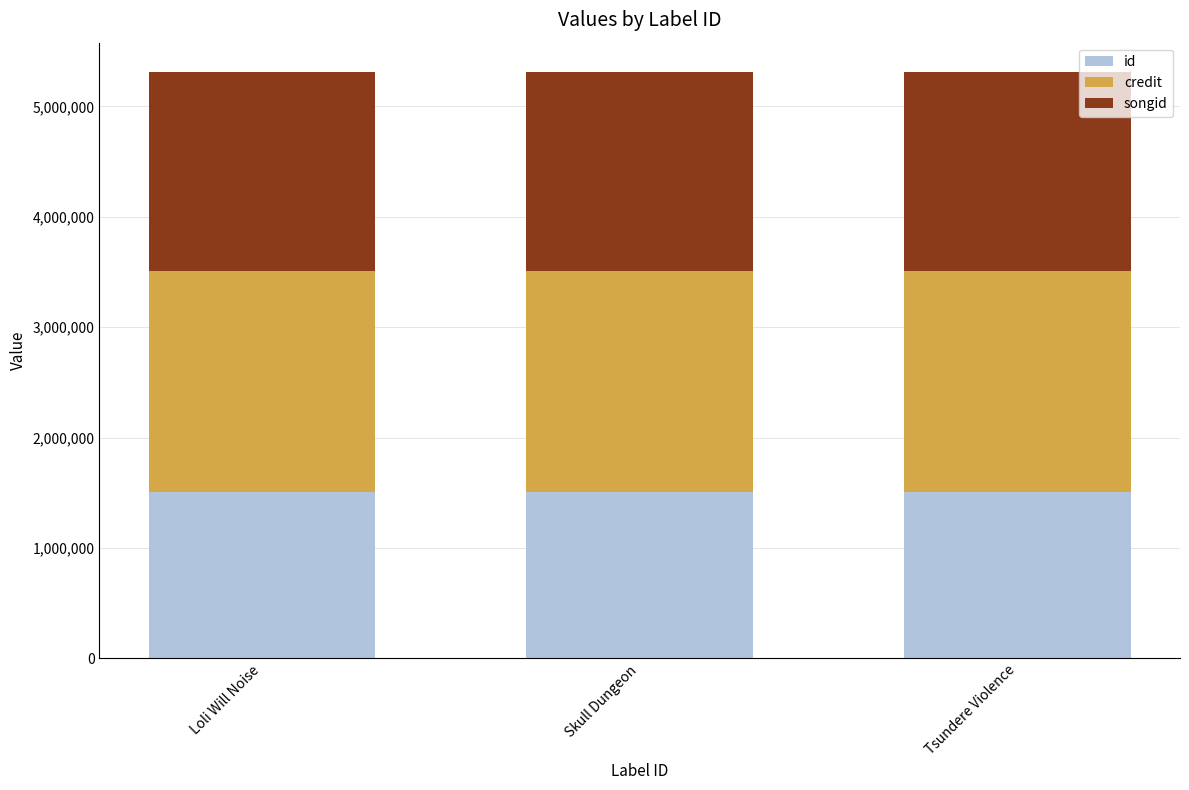

The id series shows 2083949 at Skull Dungeon. True or false?

False